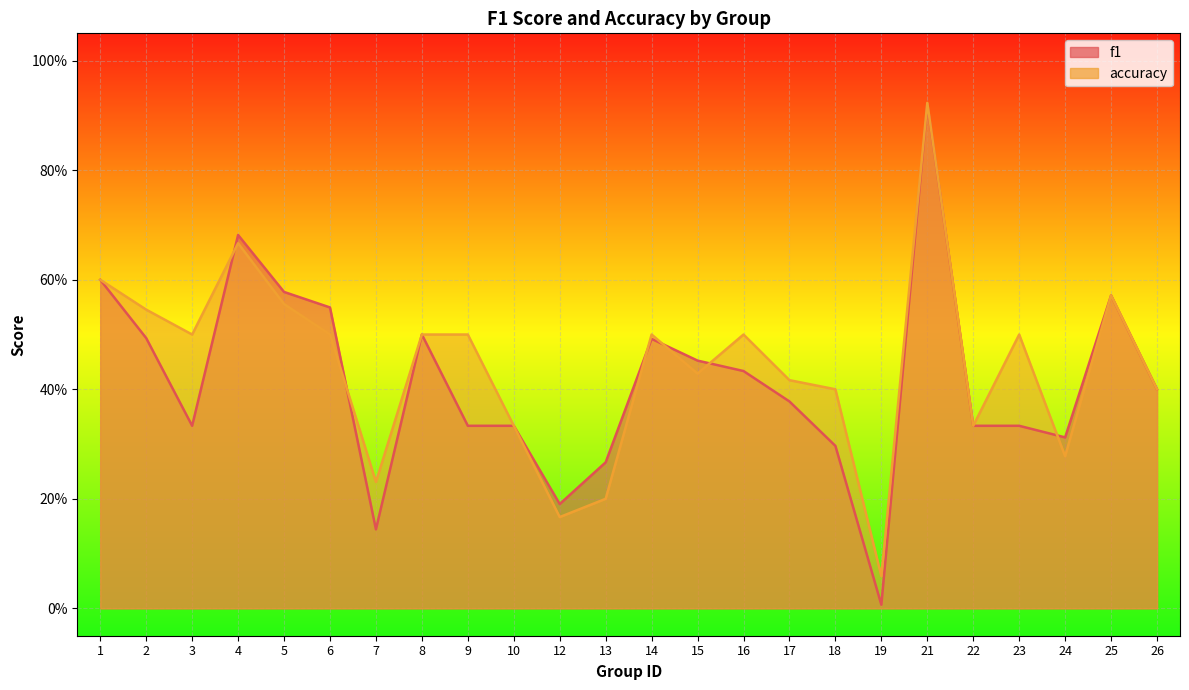

What is the sum of all f1 values?

9.9